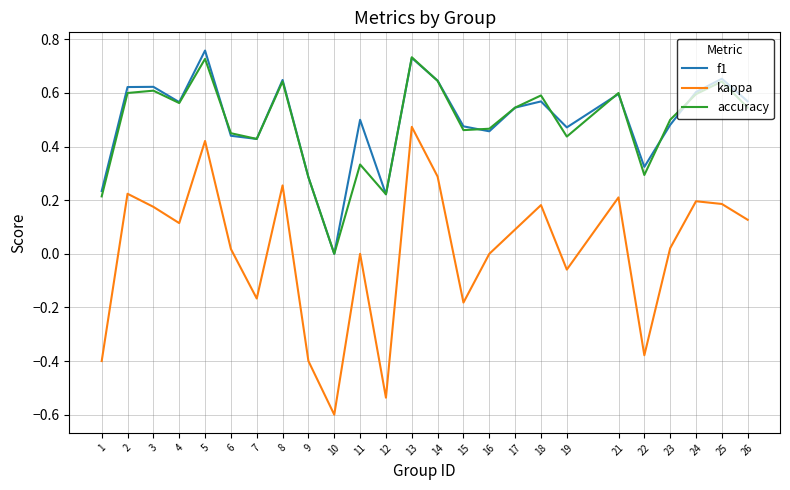

What are all the series names shown in the legend?

f1, kappa, accuracy